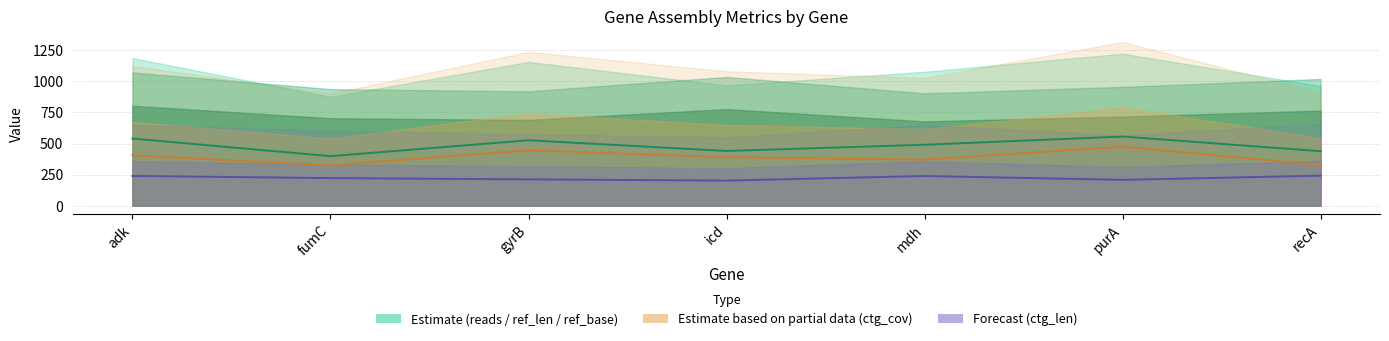

List the labels in order of ctg_len value, smallest first.

icd, purA, gyrB, fumC, mdh, adk, recA